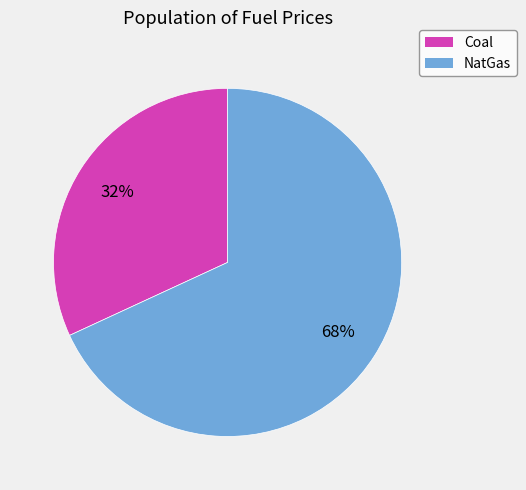

Rank the categories by value from lowest to highest.

Coal, NatGas